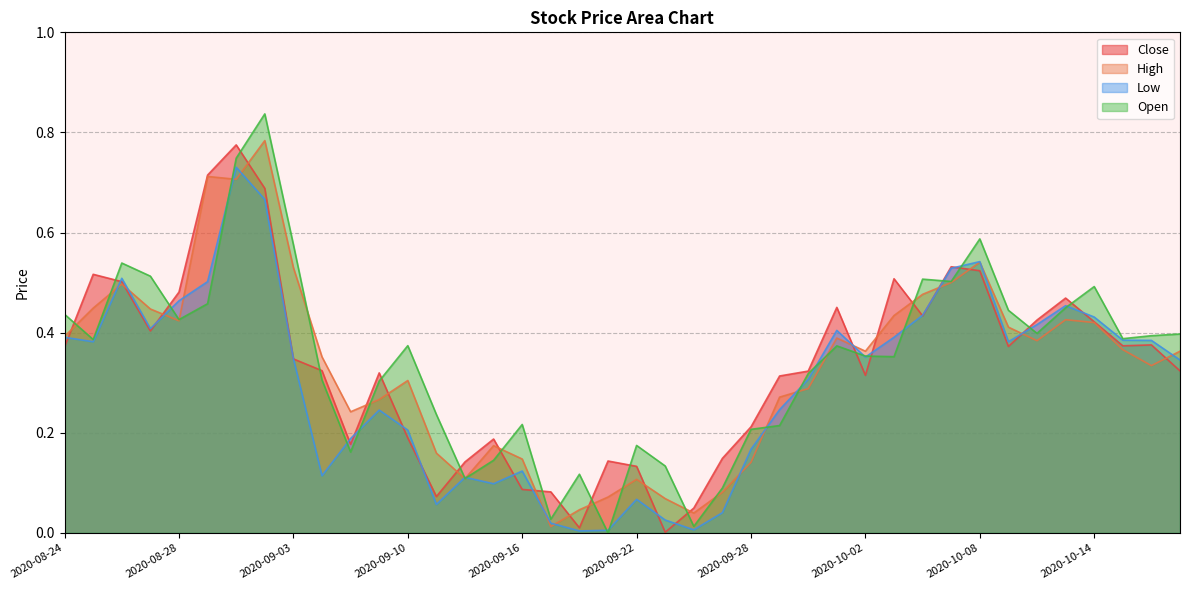

At which category is the sum across all series the highest?

2020-09-02